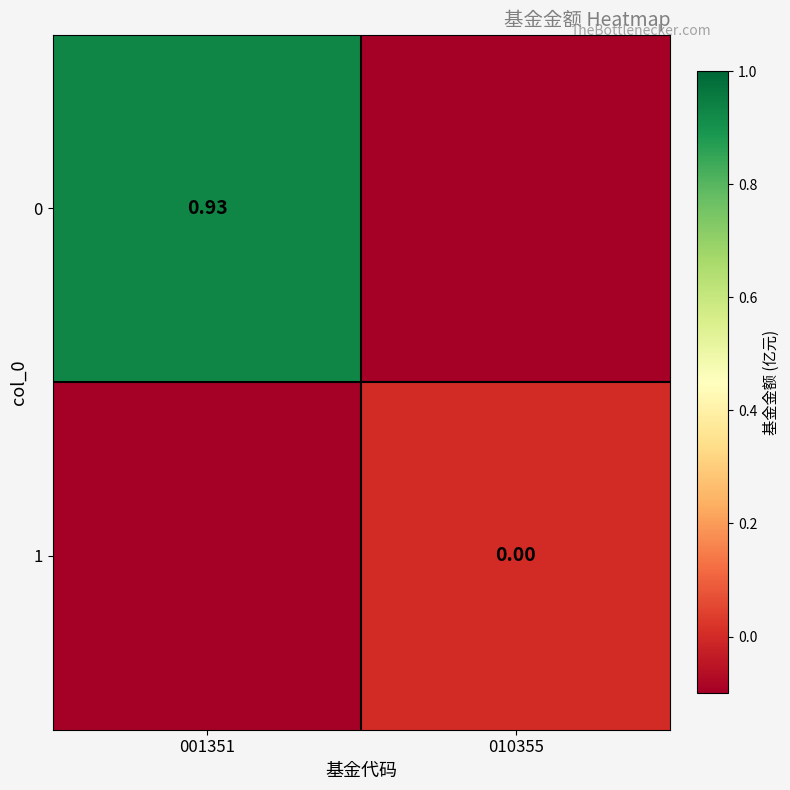

Is the value of 0 at 001351 greater than the value of 1 at 010355?

Yes